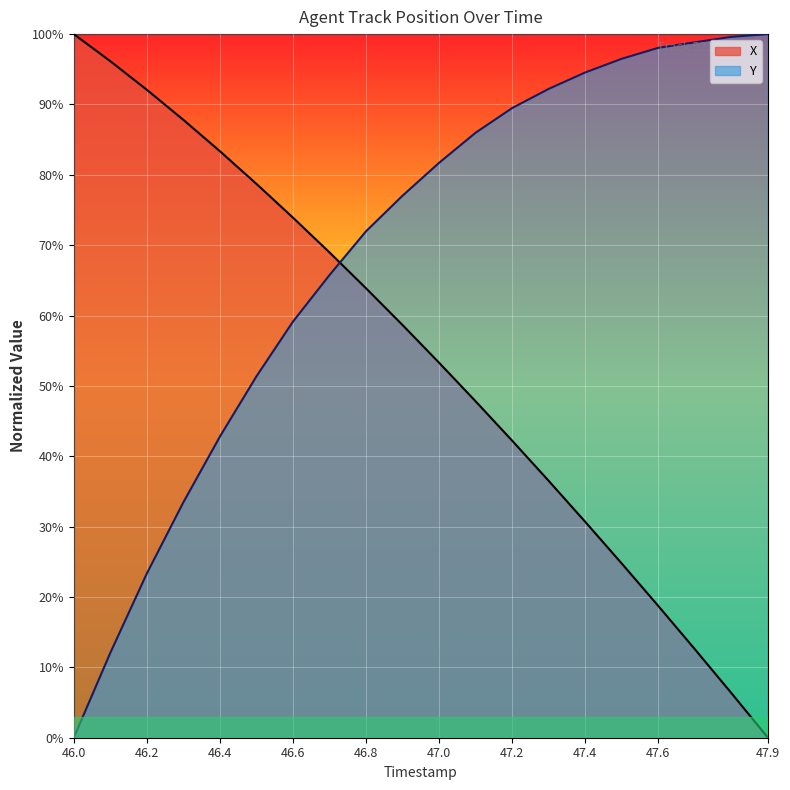

List the labels in order of Y value, largest first.

47.9, 47.8, 47.7, 47.6, 47.5, 47.4, 47.3, 47.2, 47.1, 47.0, 46.9, 46.8, 46.7, 46.6, 46.5, 46.4, 46.3, 46.2, 46.1, 46.0